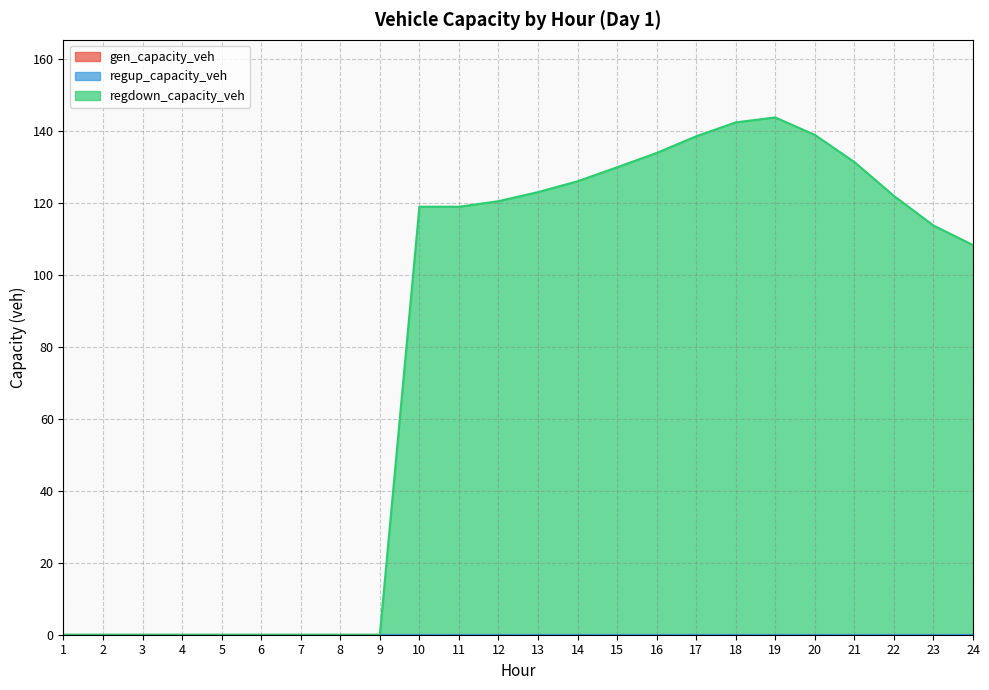

At which label does regup_capacity_veh reach its minimum?

1